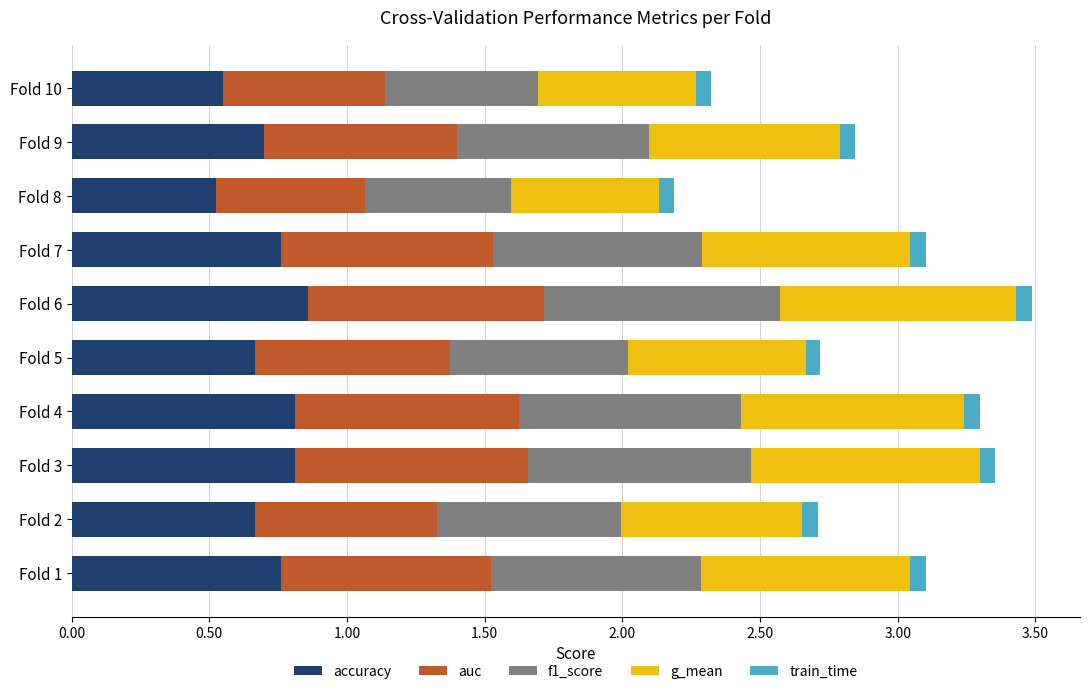

How many accuracy values are between 0 and 1?

10